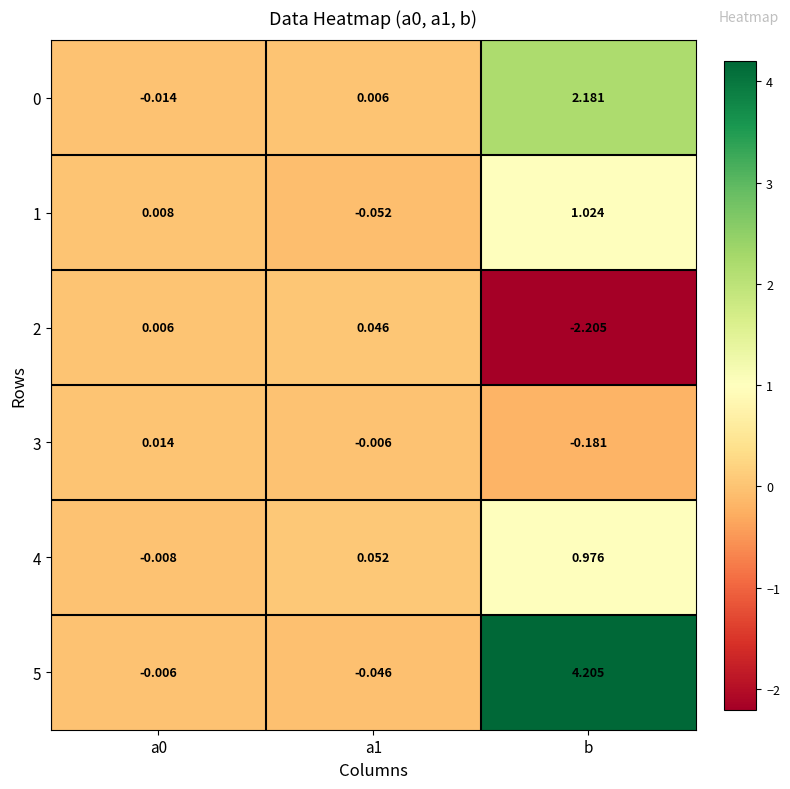

Which label corresponds to the smallest value in the chart?

b